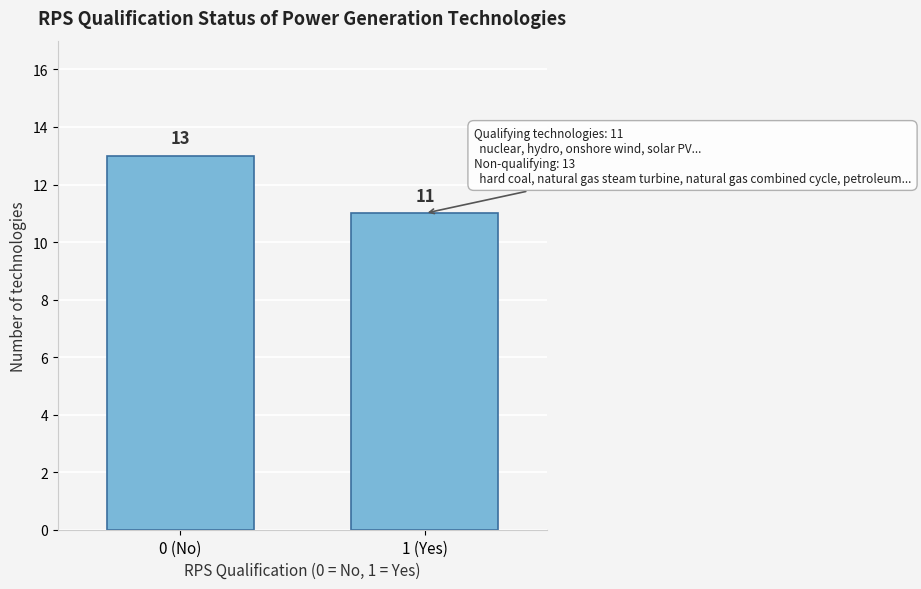

Reading right to left, what are all the values shown in this chart?

1 (Yes)=11	0 (No)=13